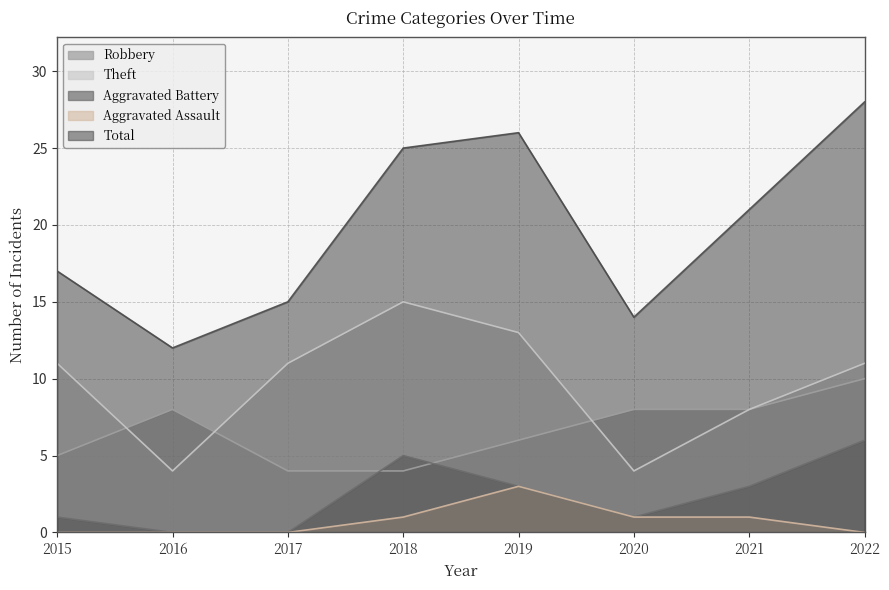

True or false: Total has more than 1 points higher than both neighbors.

False